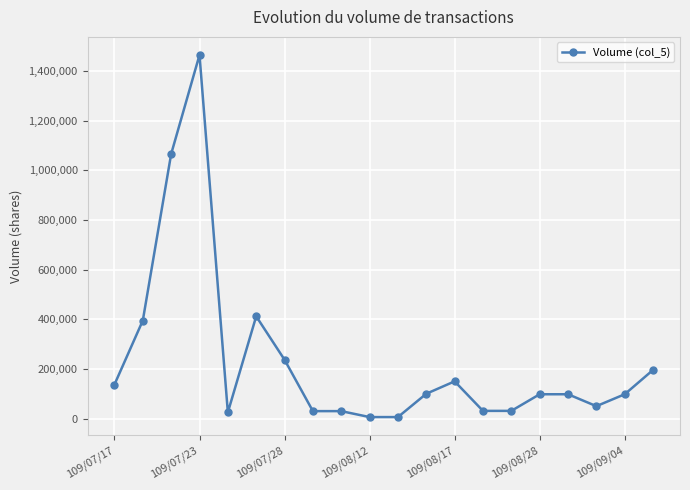

True or false: the data has more than 1 interior local peaks.

True